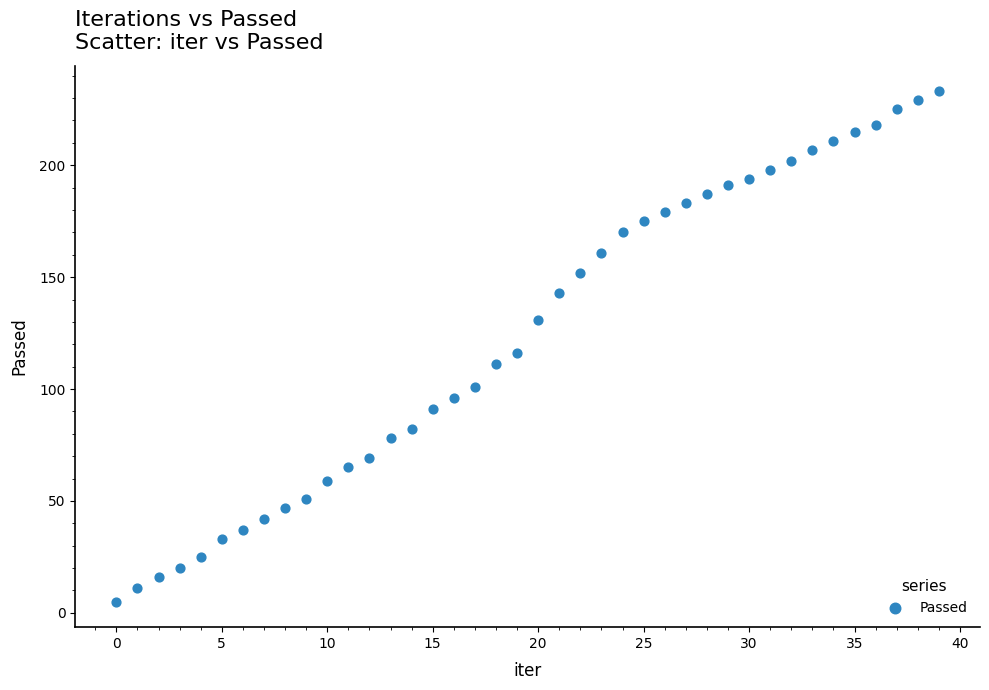

What Y value in the scatter plot is closest to 119?

116